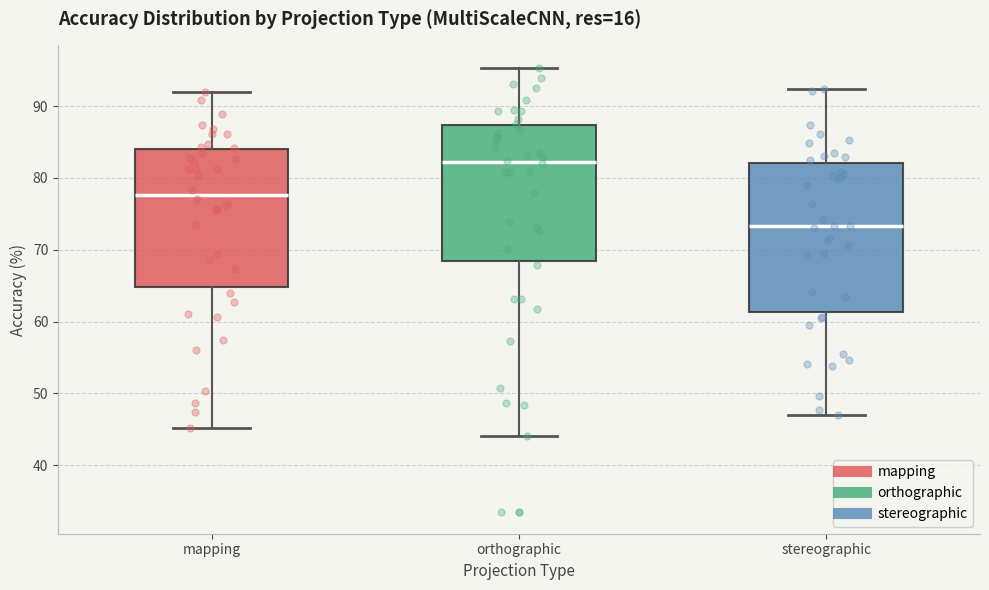

Where is the upper edge of the box for orthographic on the y-axis? The values are not printed on the chart, so give them approximately, as read against the axis.

87